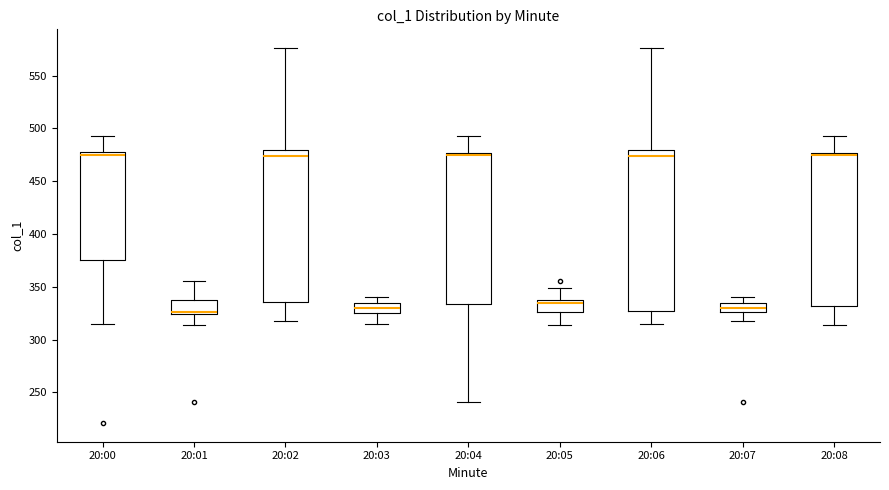

Where is the lower edge of the box for 20:08 on the y-axis? The values are not printed on the chart, so give them approximately, as read against the axis.

330